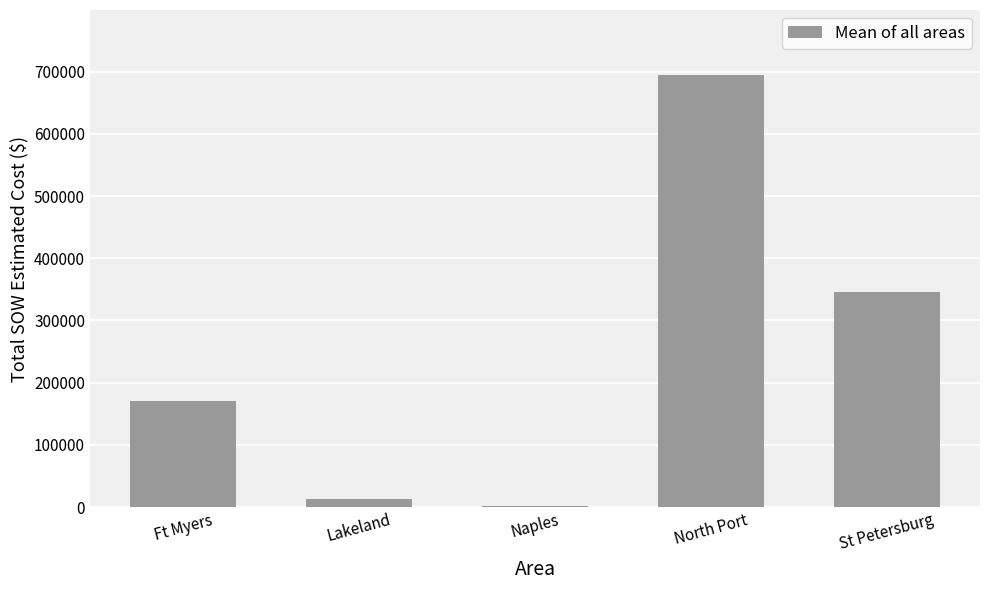

The chart shows a value of 169870.5 at Ft Myers. True or false?

True